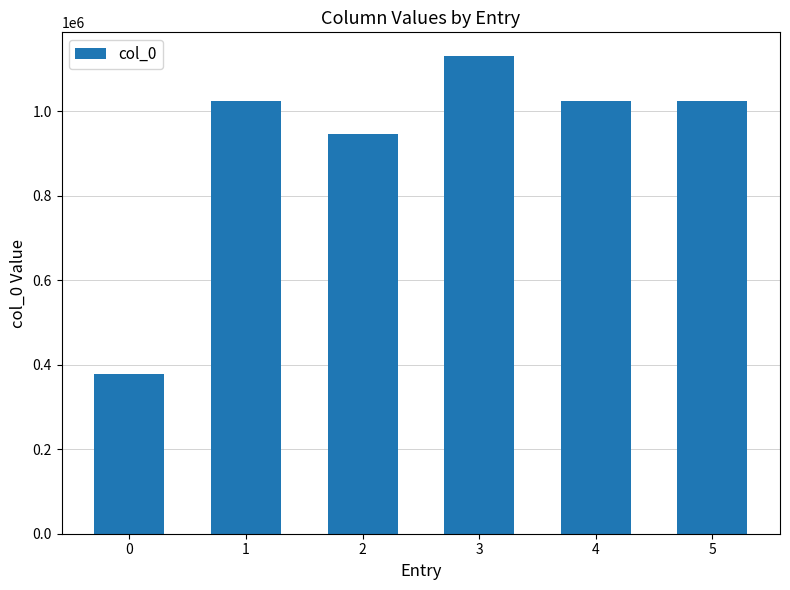

What value does the data have at 3, to the nearest 100?

1130100